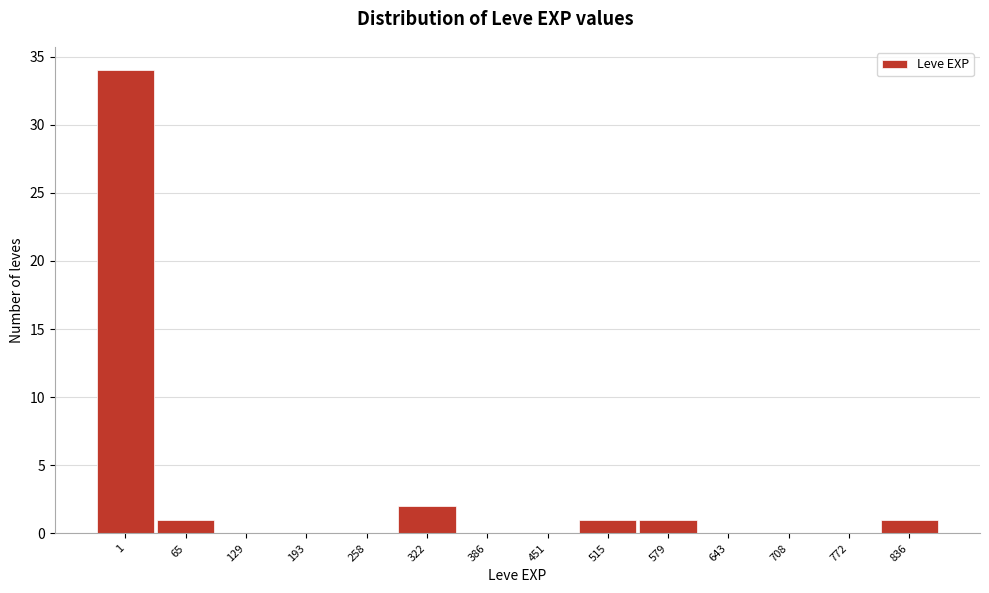

Reading right to left, extract all data points from this chart.

836=1	772=0	708=0	643=0	579=1	515=1	451=0	386=0	322=2	258=0	193=0	129=0	65=1	1=34